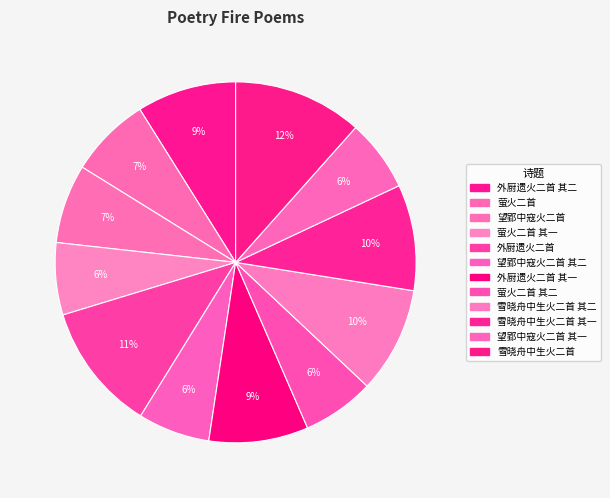

How many slices are in this pie chart?

12